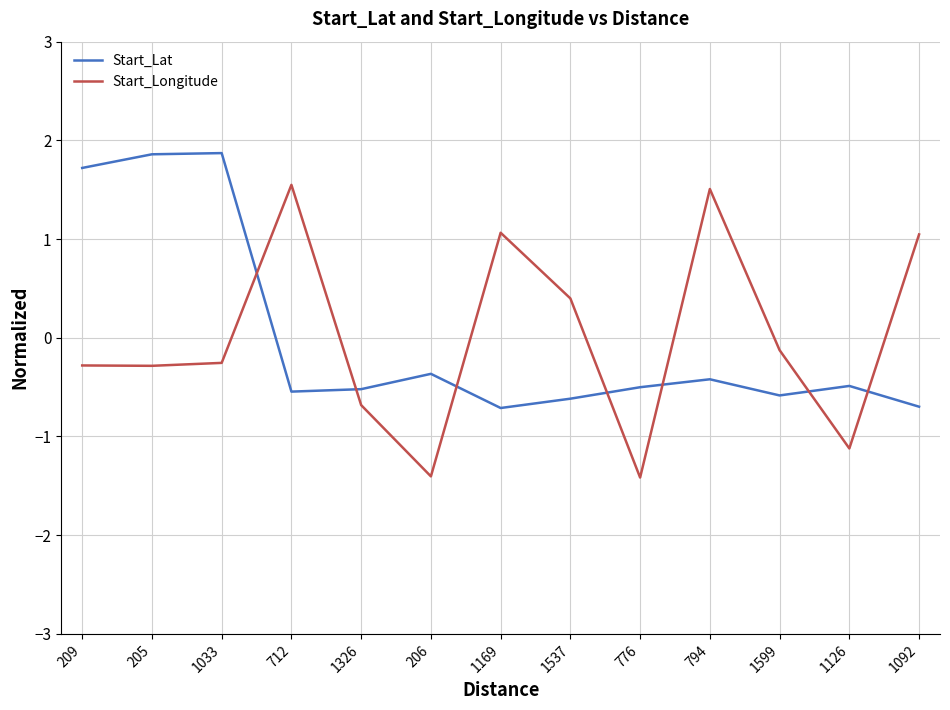

The value of Start_Lat at 1326 is -0.3. True or false?

False